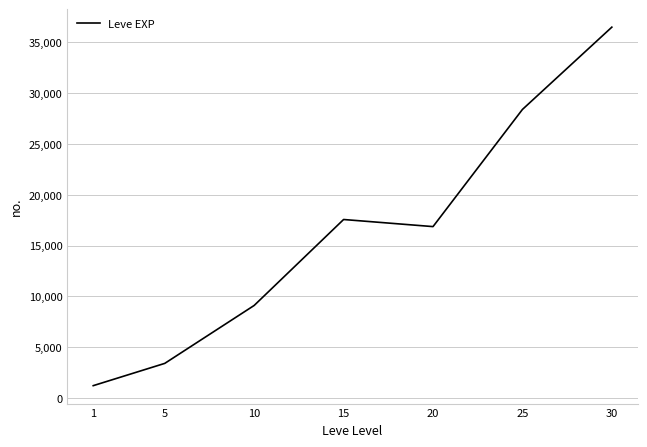

Where is the first local maximum?

15